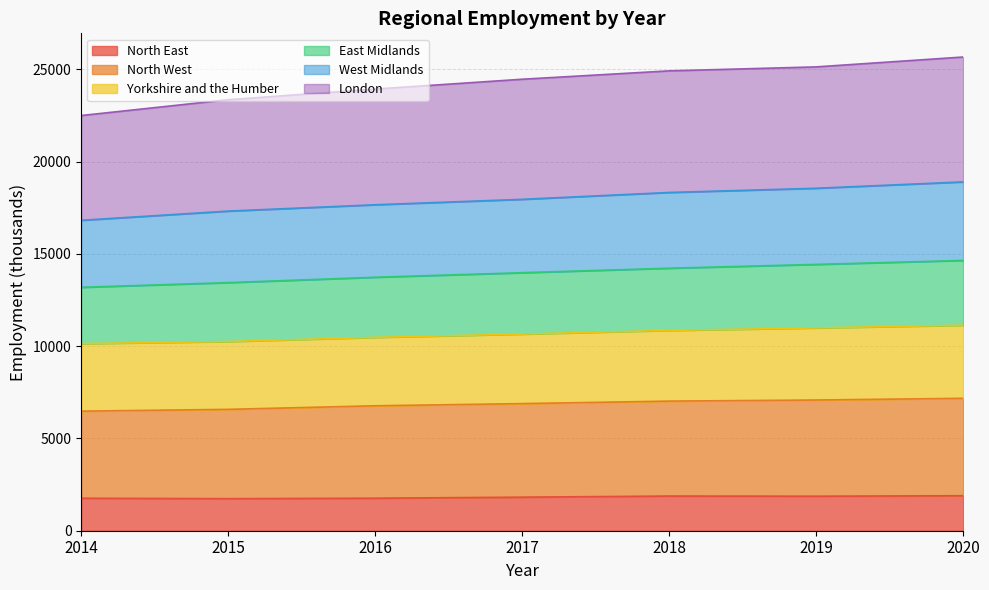

What is the highest value of the North East series?

1896